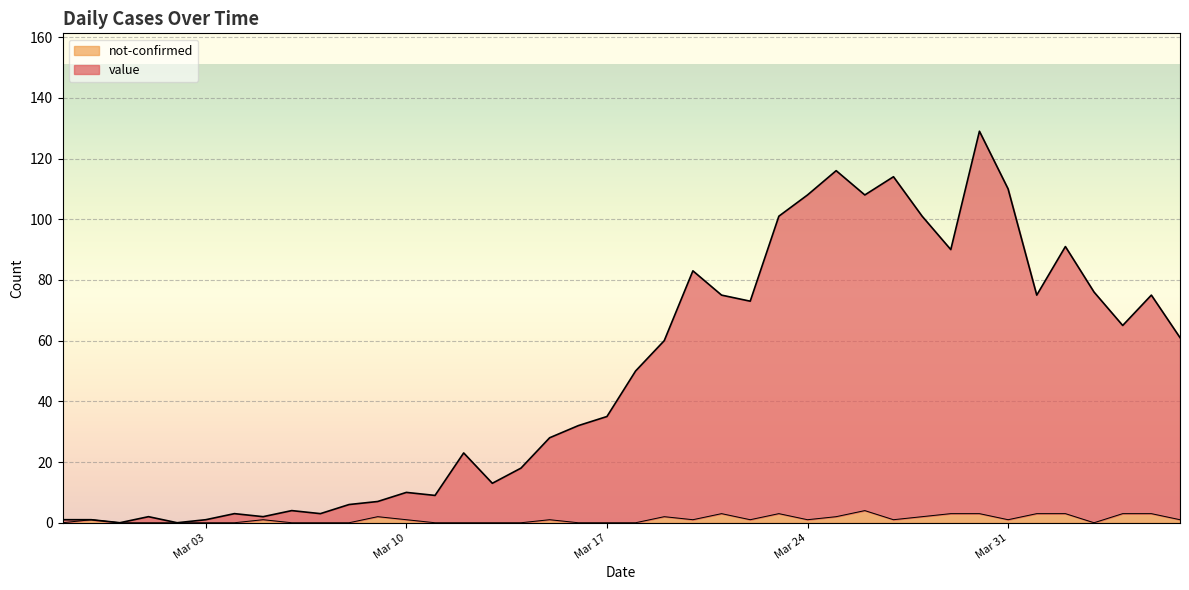

What is the sum of the not-confirmed values at 2020-04-06 and 2020-03-09?

3